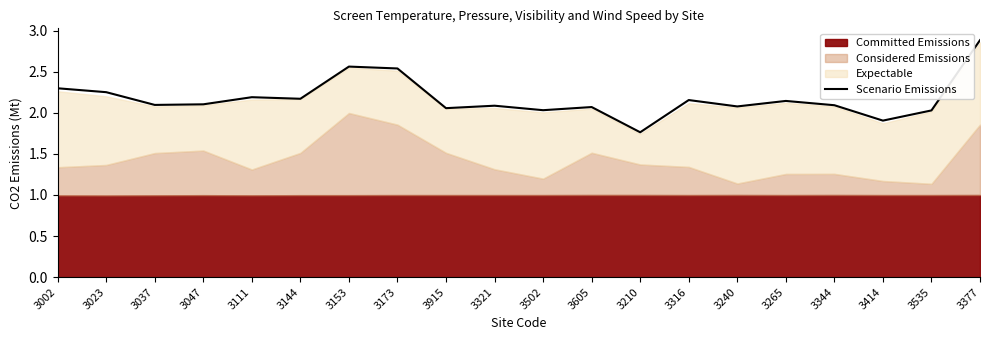

What position from the left is 3502?

11